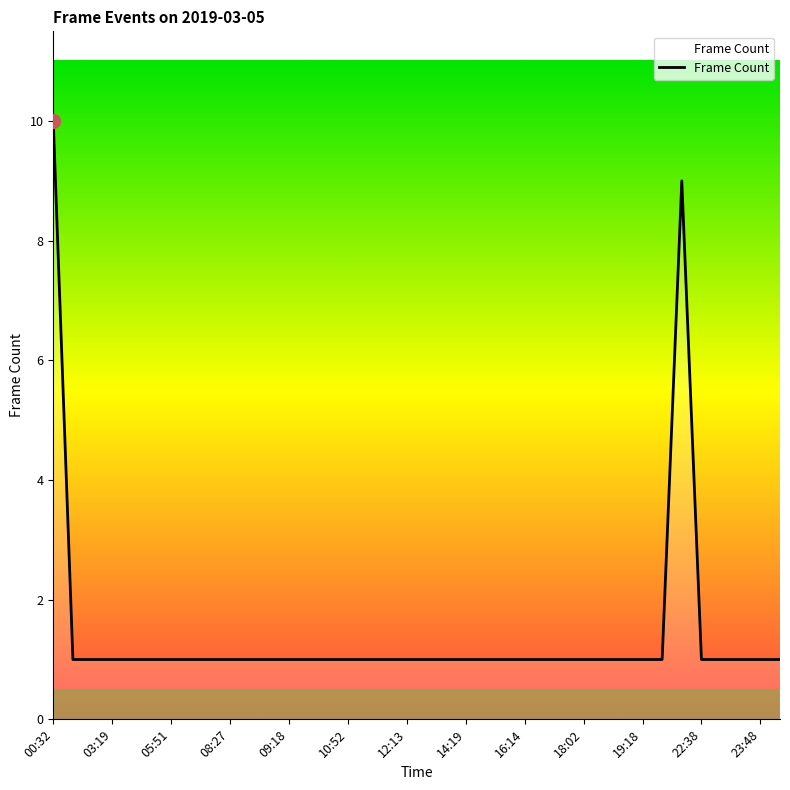

How many categories are shown in the chart?

38